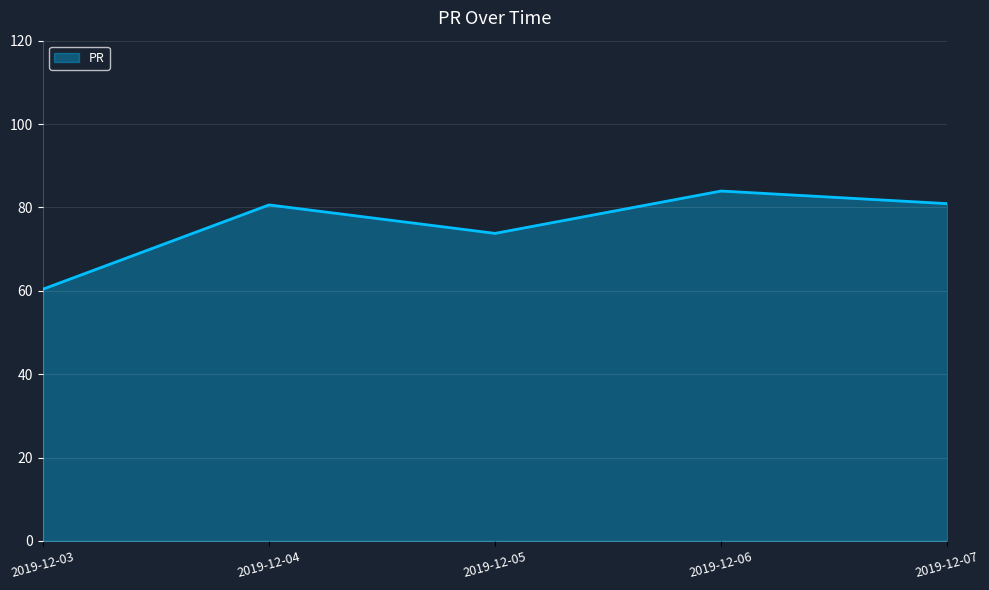

True or false: the data has more than 1 interior local peaks.

True